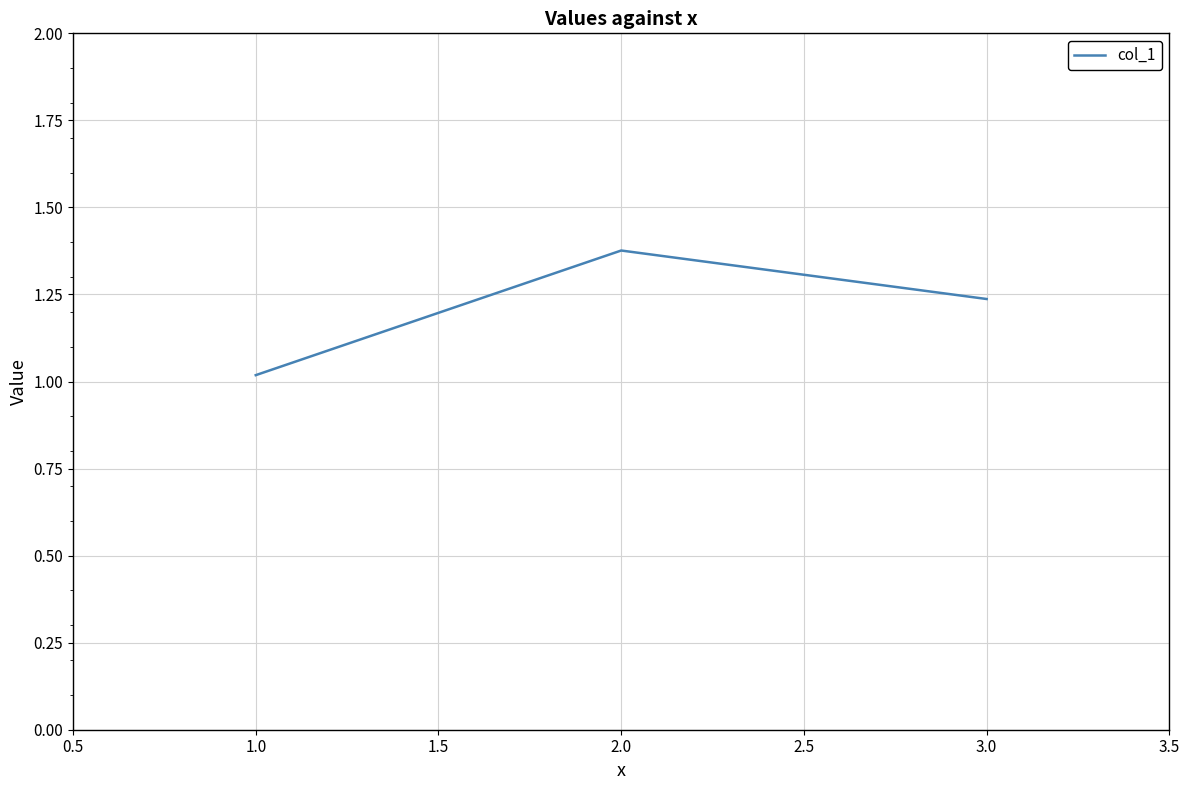

List the labels in order of value, largest first.

2.0, 3.0, 1.0